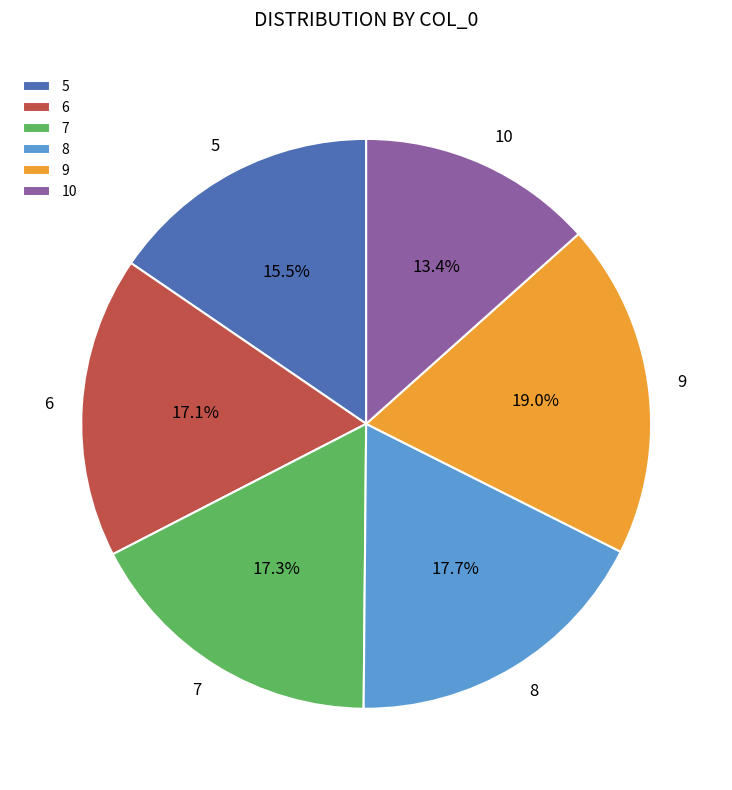

To the nearest percent, what is the difference between the largest and smallest slice percentages?

6%